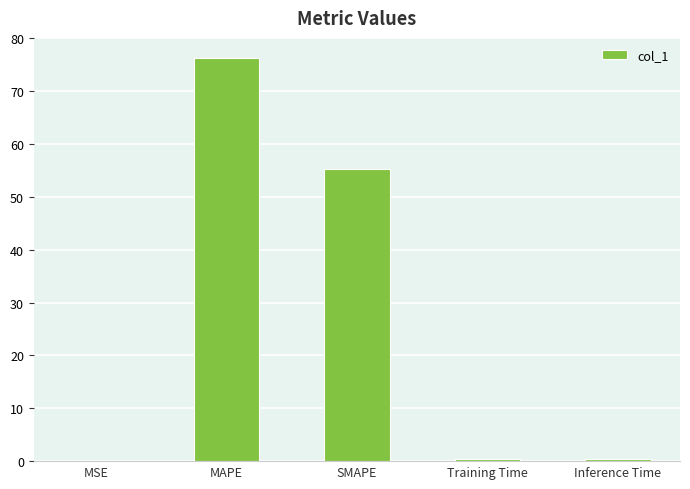

True or false: the data shows 99.4 at MAPE.

False